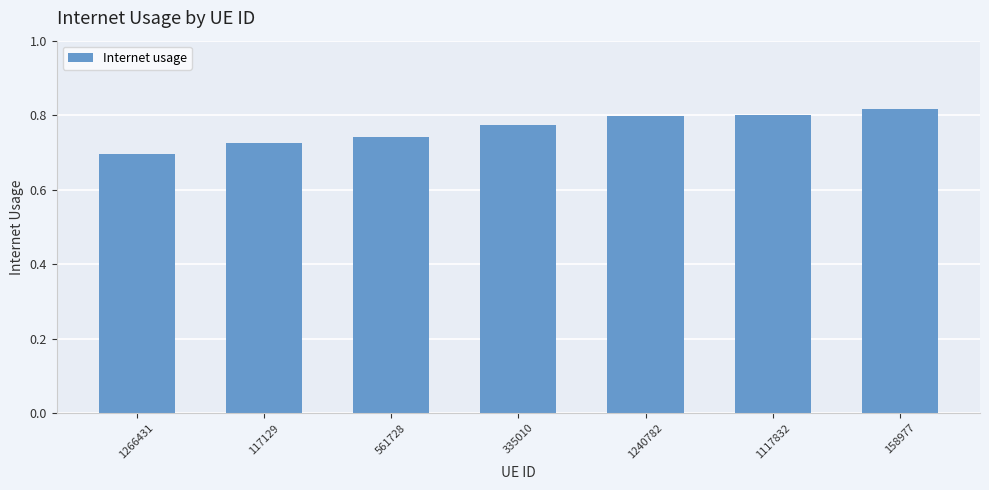

What position from the left is 561728?

3